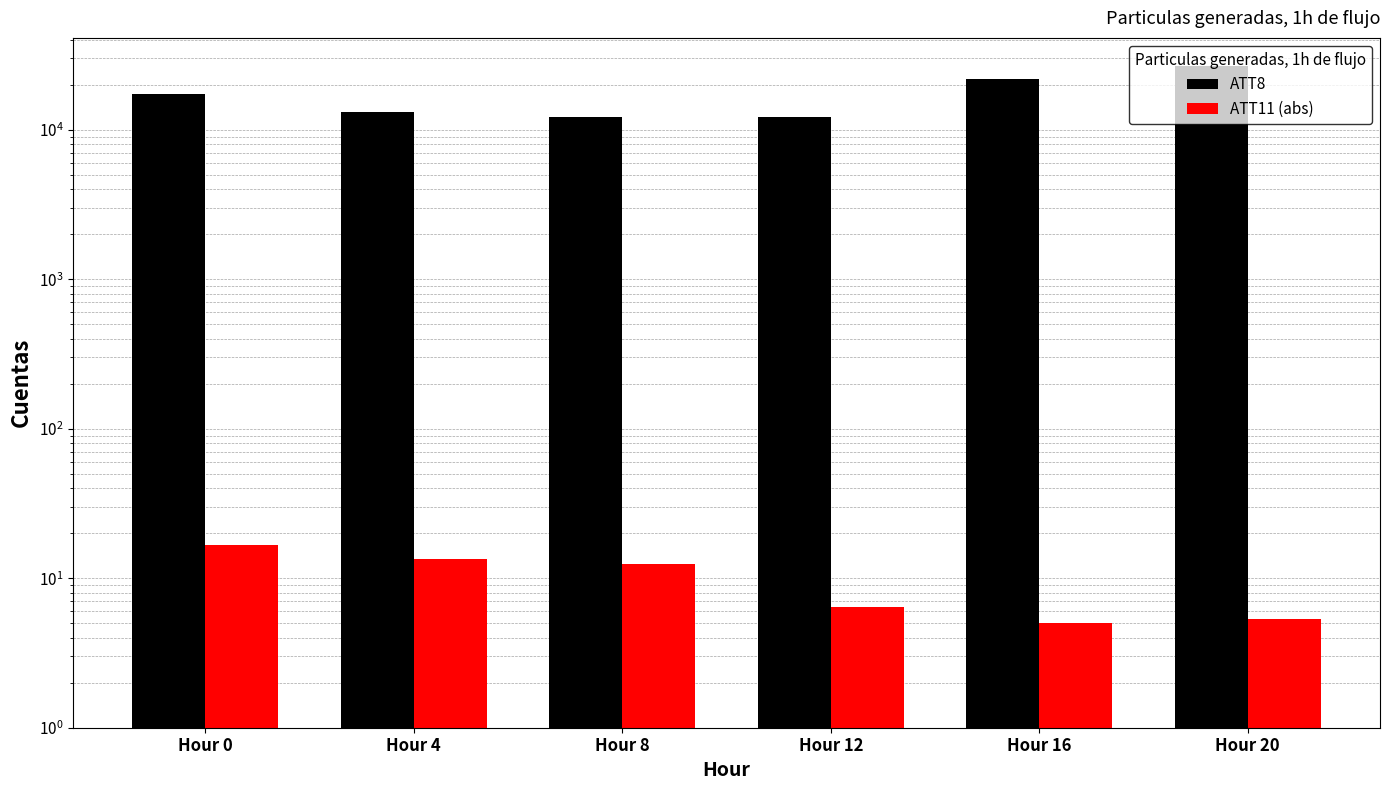

How many values in the ATT11 (abs) series are below 12?

3